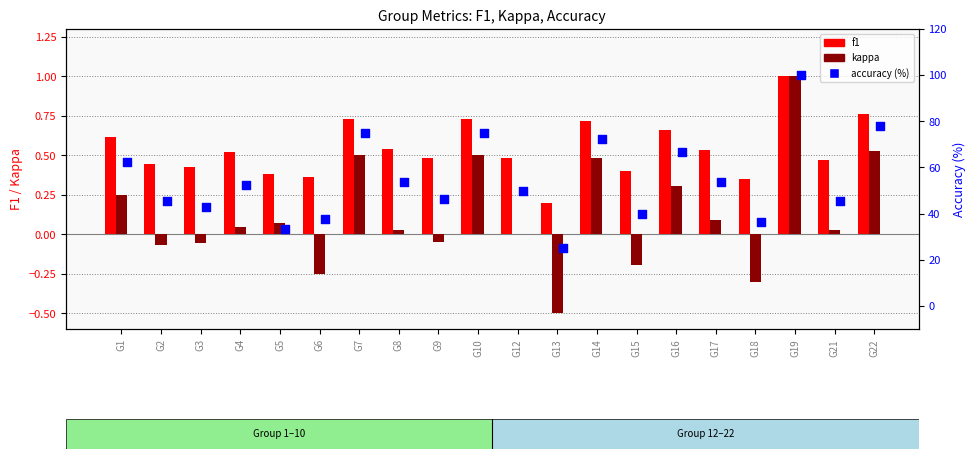

What are all the series names shown in the legend?

f1, kappa, accuracy (%)